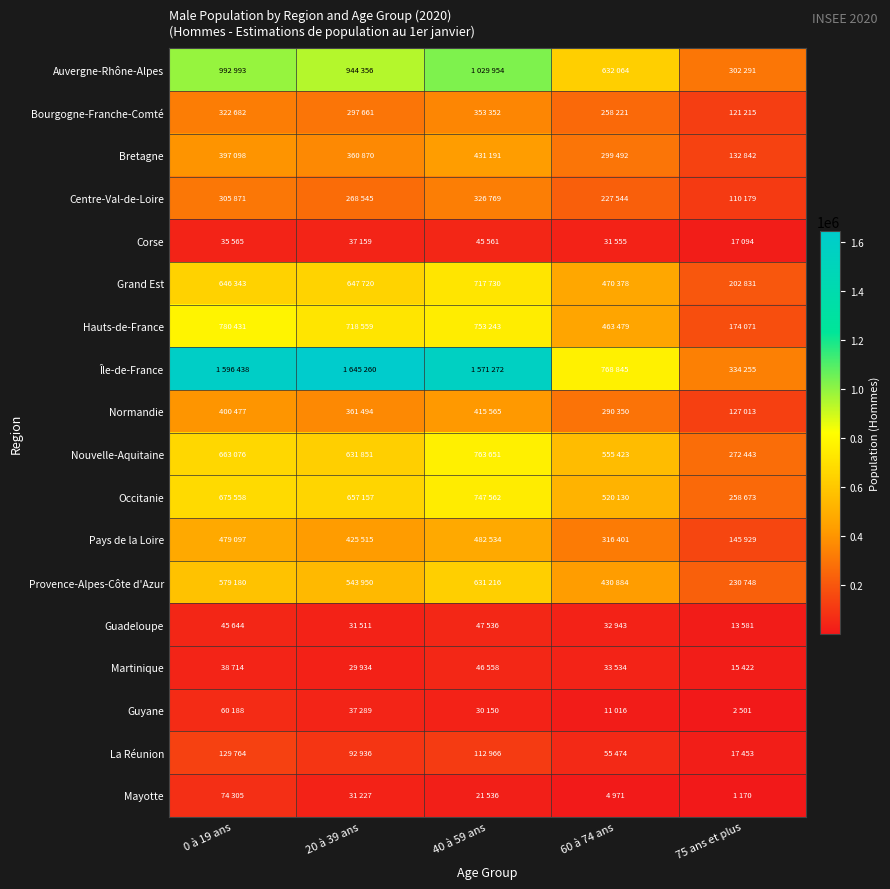

How many data points does each series have?

5